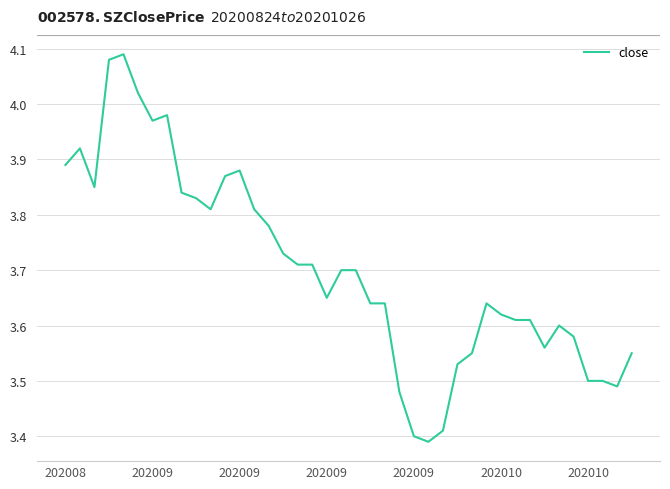

What is the difference between the maximum and minimum values?

0.7